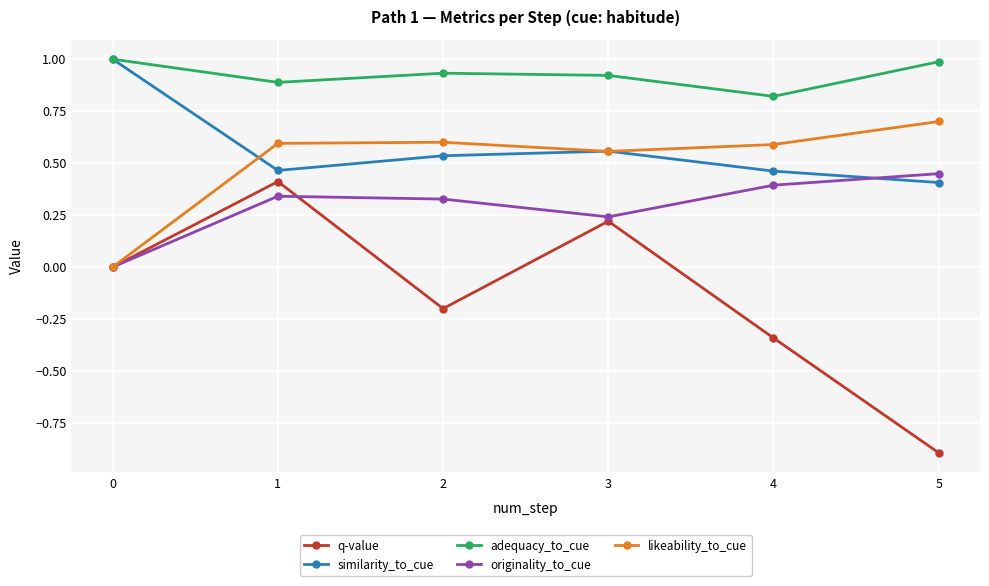

How many intersections are there between originality_to_cue and similarity_to_cue?

1